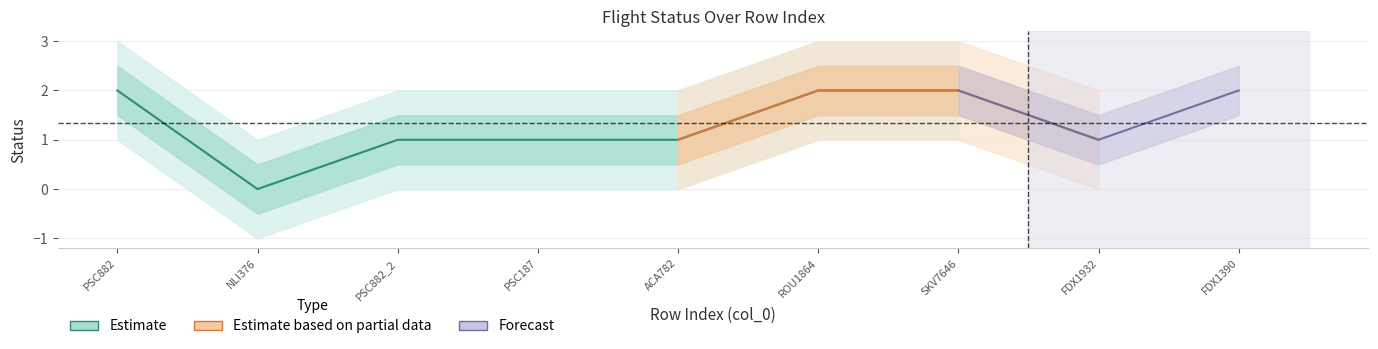

At PSC187, list the series in order from largest to smallest.

status_upper2, status_upper, status, status_lower, status_lower2